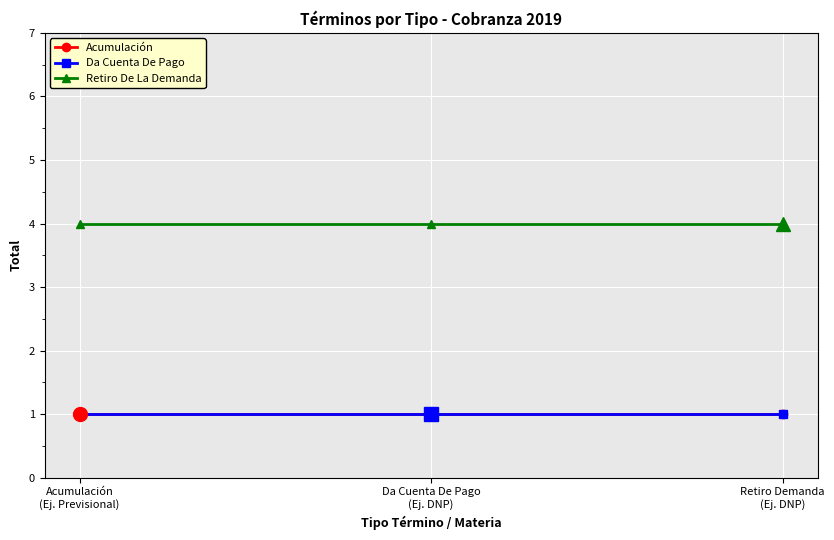

Is the value of Acumulación at Retiro Demanda
(Ej. DNP) greater than the value of Da Cuenta De Pago at Acumulación
(Ej. Previsional)?

No